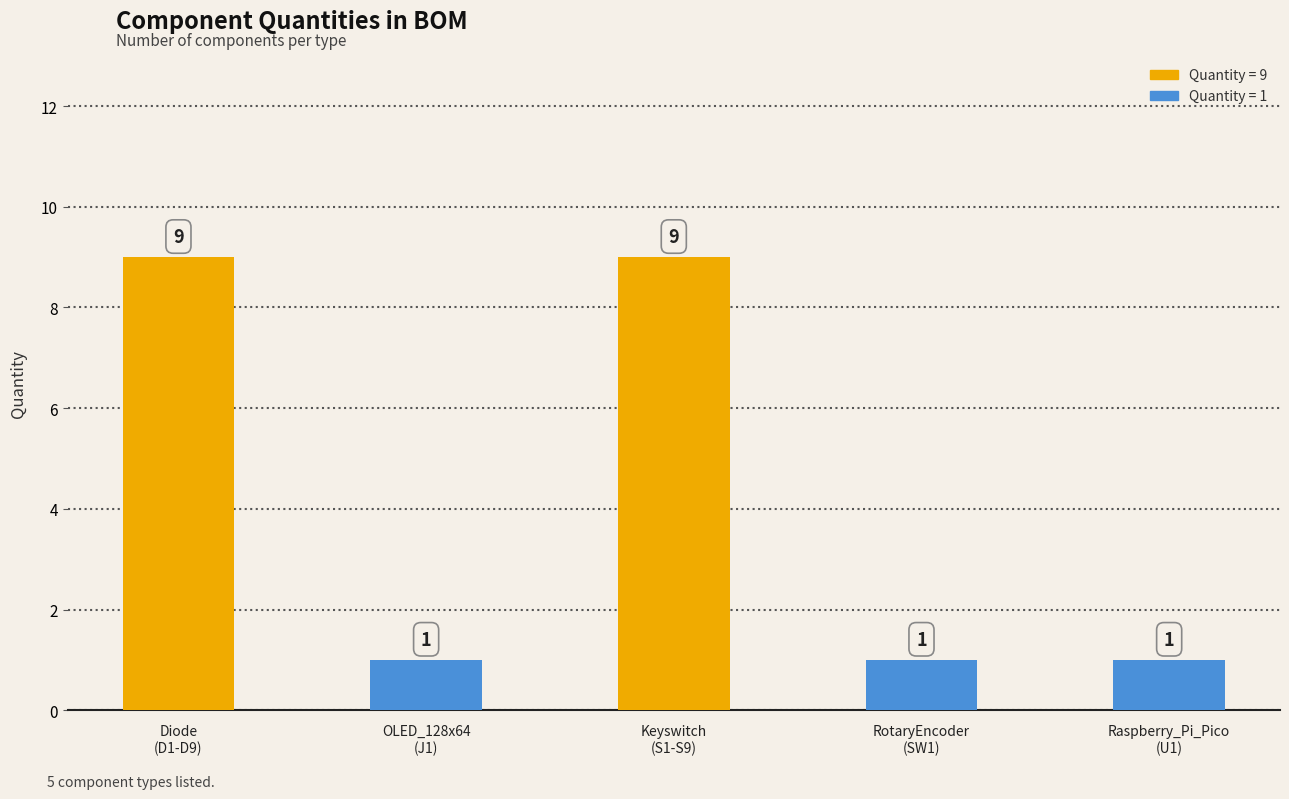

What is the change in value from Keyswitch
(S1-S9) to Raspberry_Pi_Pico
(U1)?

-8